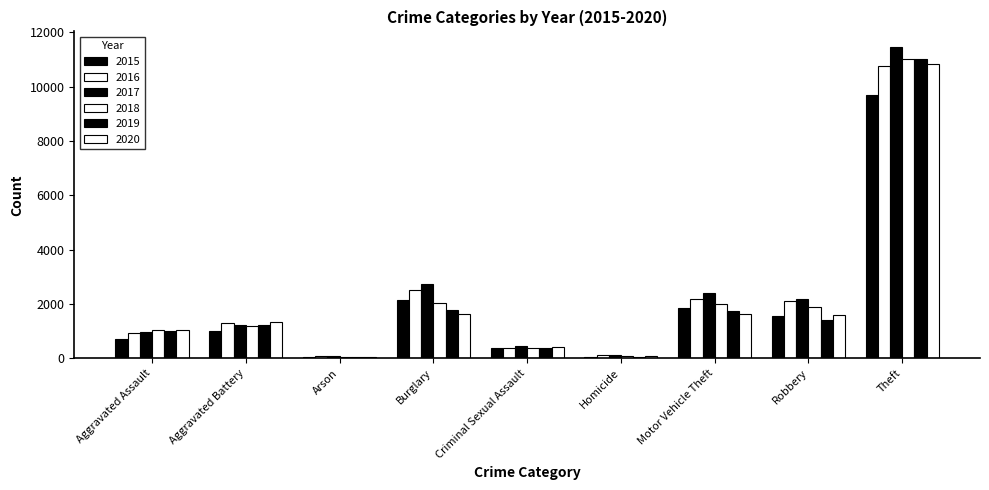

Which series has the widest spread of values?

2017